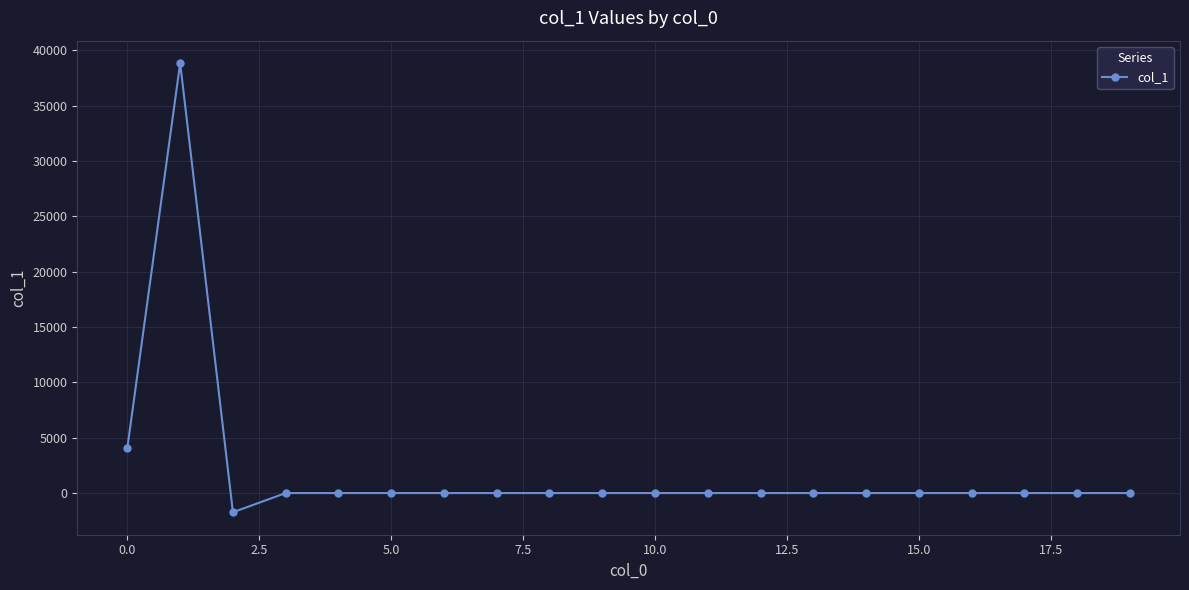

How many data points are less than 0?

1